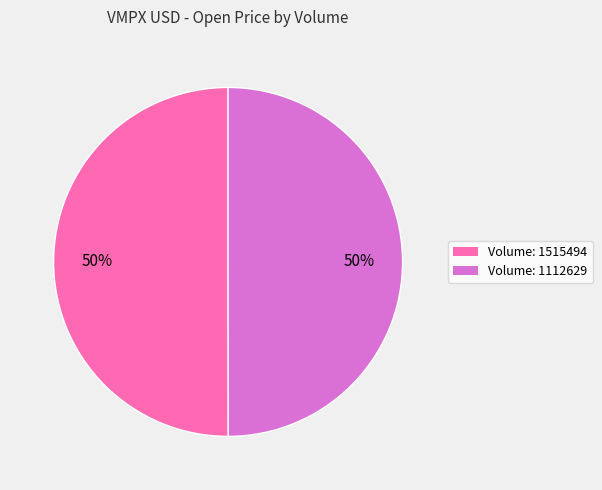

To the nearest percent, what is the average slice percentage?

50%